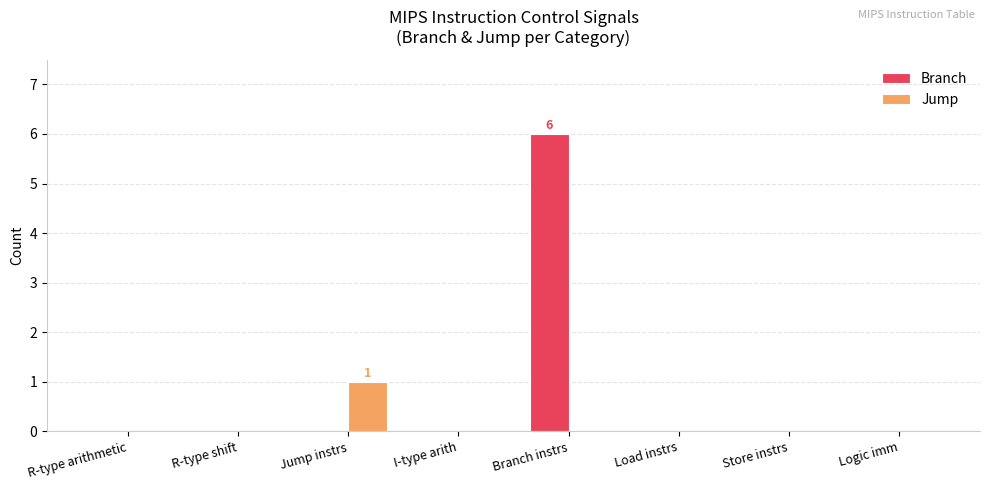

Which category has the highest value in the Jump series?

Jump instrs